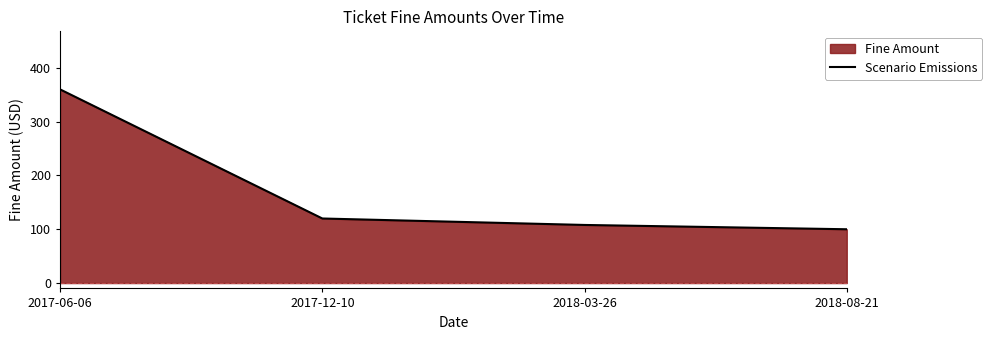

Reading left to right, transcribe all the data shown in this chart.

360	120	108	100